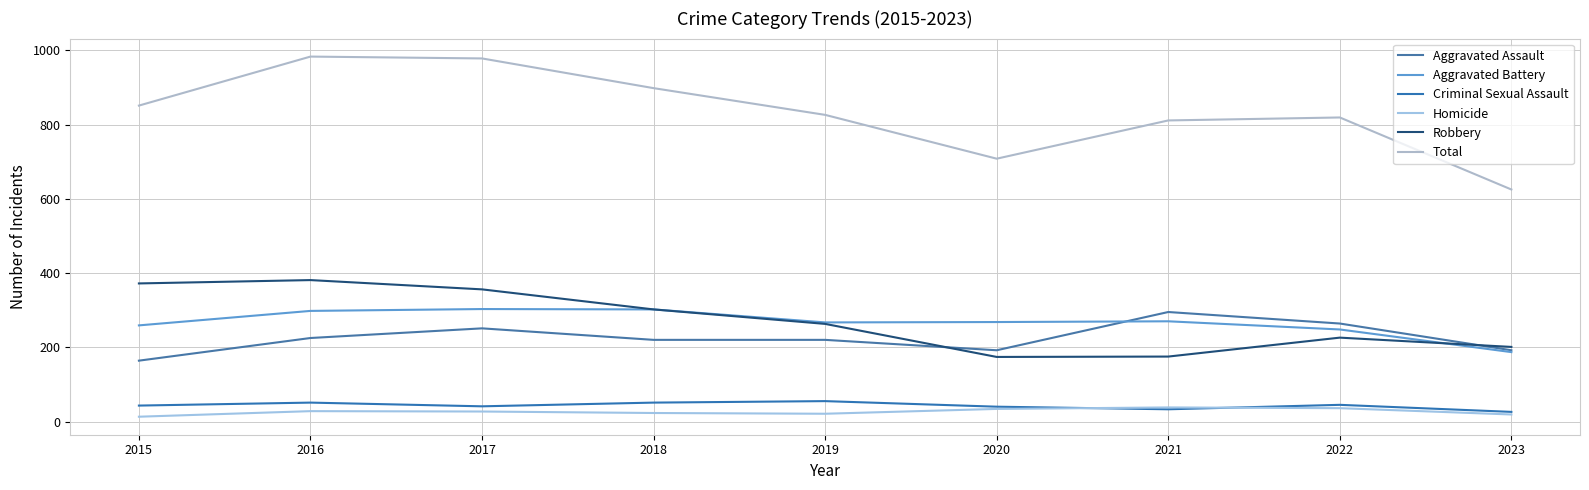

Does the chart display data point markers on the line(s)?

No